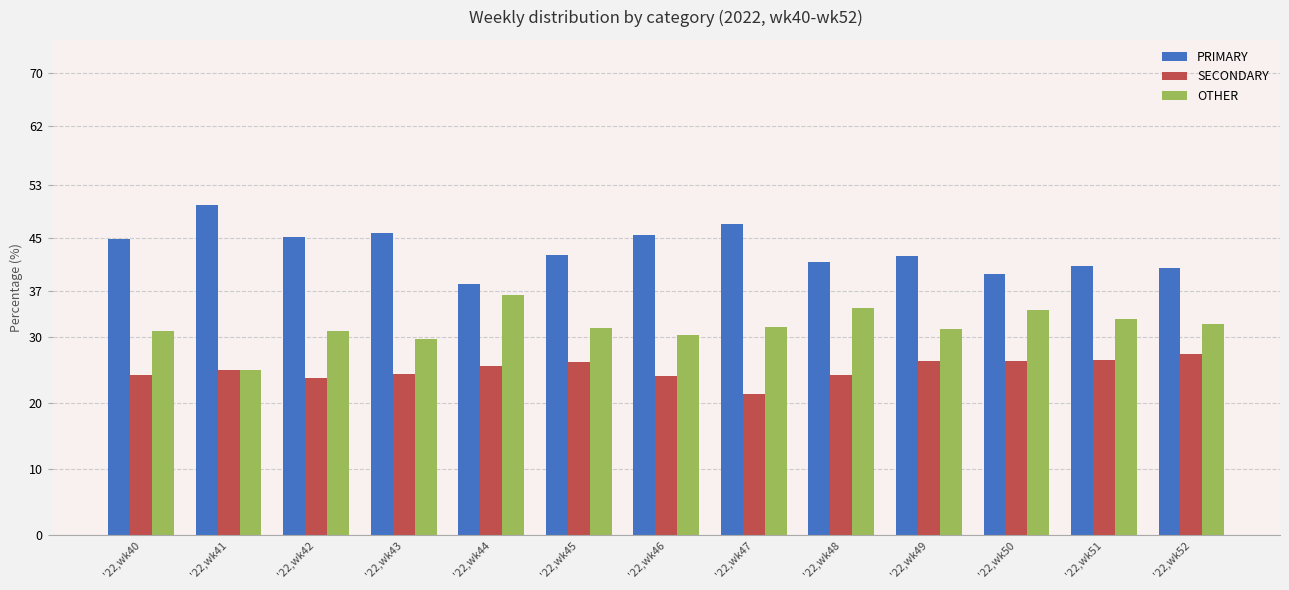

What is the difference between the highest and lowest values at '22,wk46?

21.4